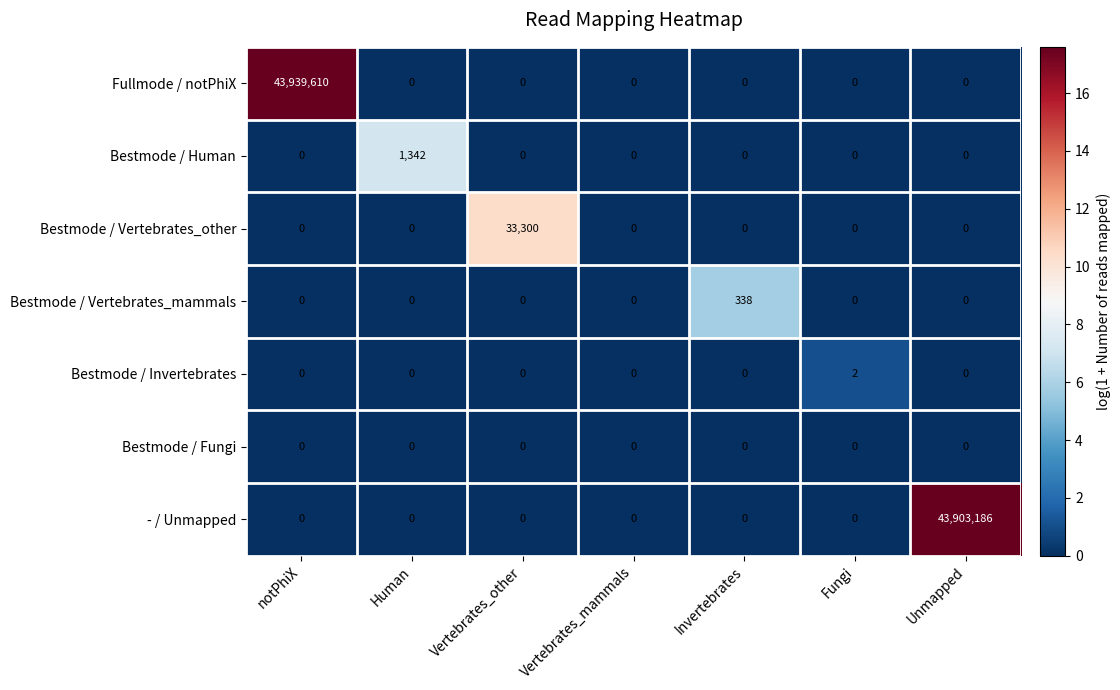

Which category has the highest value across all series?

notPhiX